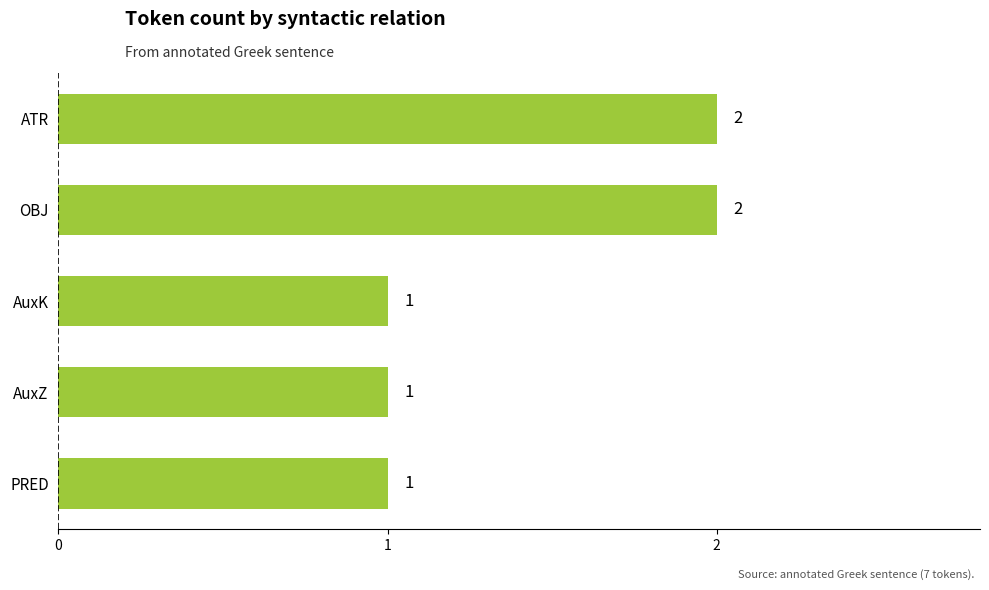

The value at PRED is 0. True or false?

False